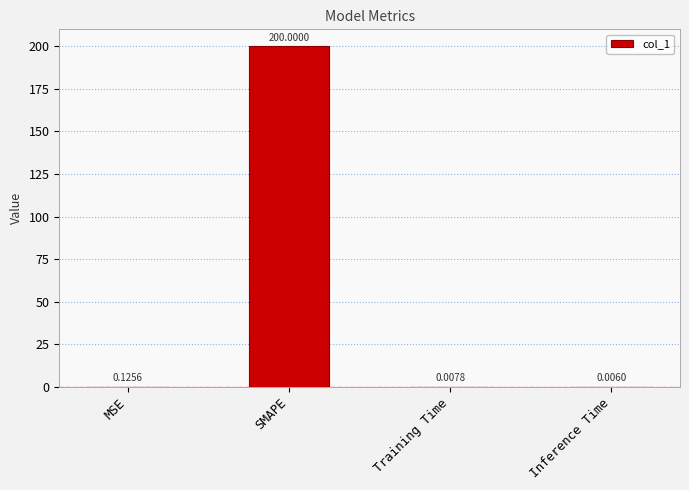

Which category has the highest value across all series?

SMAPE